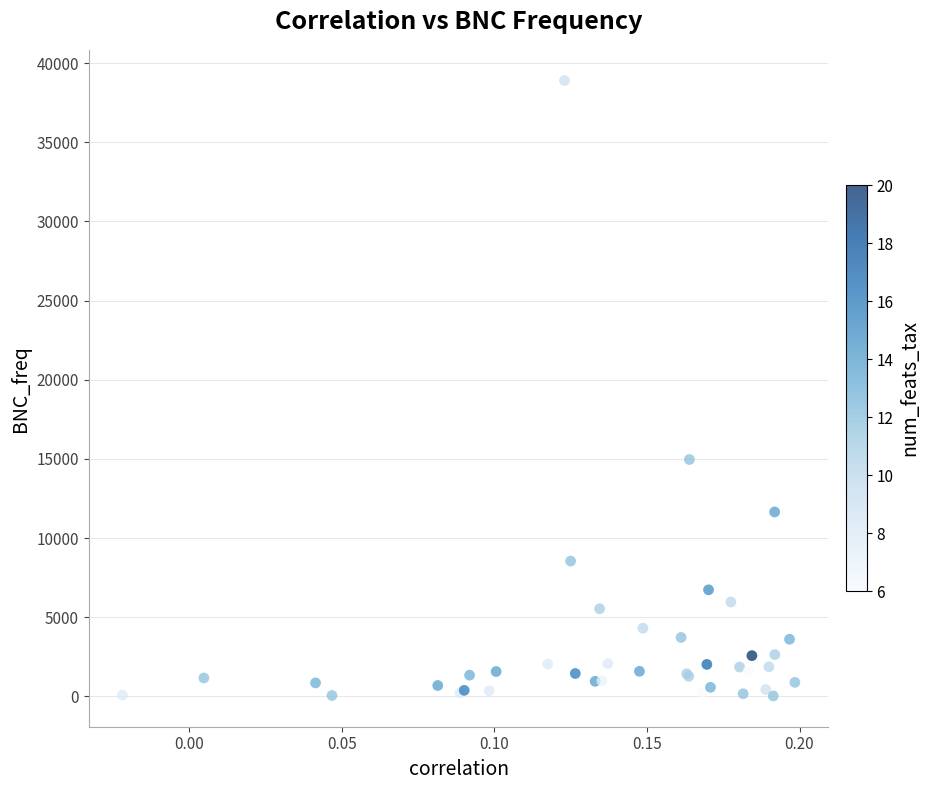

What Y value in the scatter plot is closest to 19463?

14964